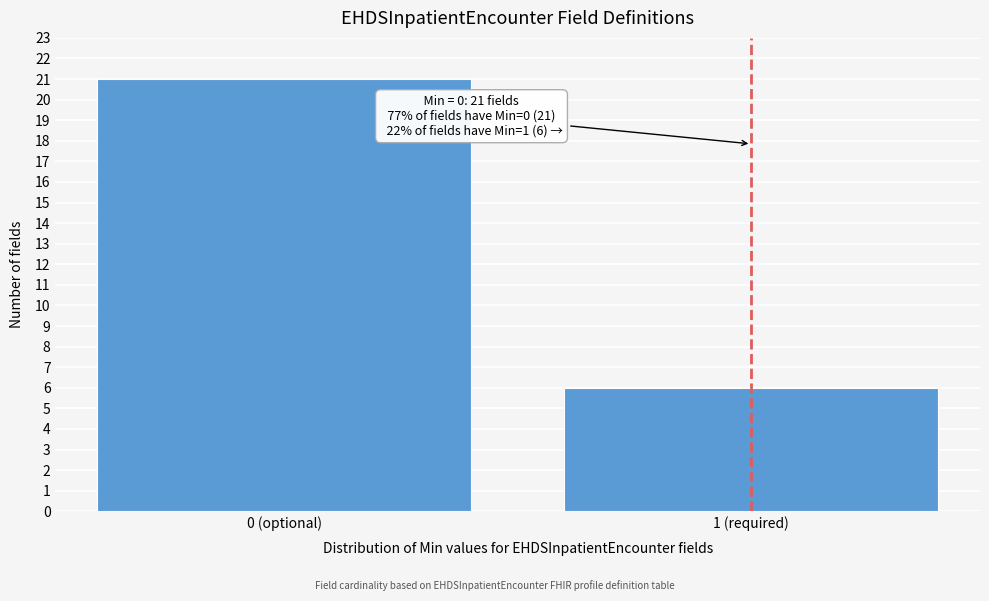

Reading left to right, list all the values displayed in this chart.

21	6